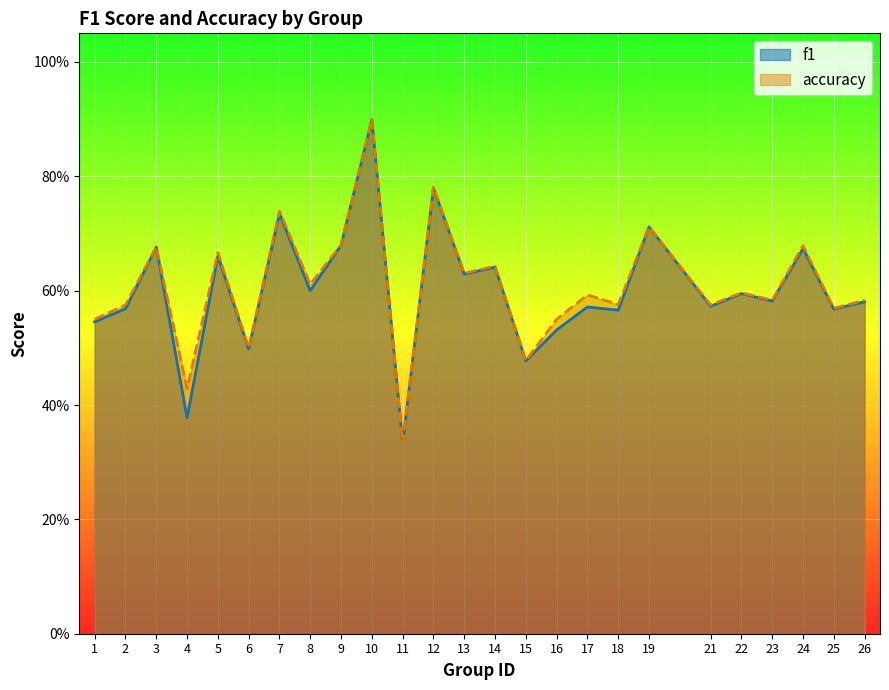

True or false: accuracy has a value of 0.8 at 17.

False